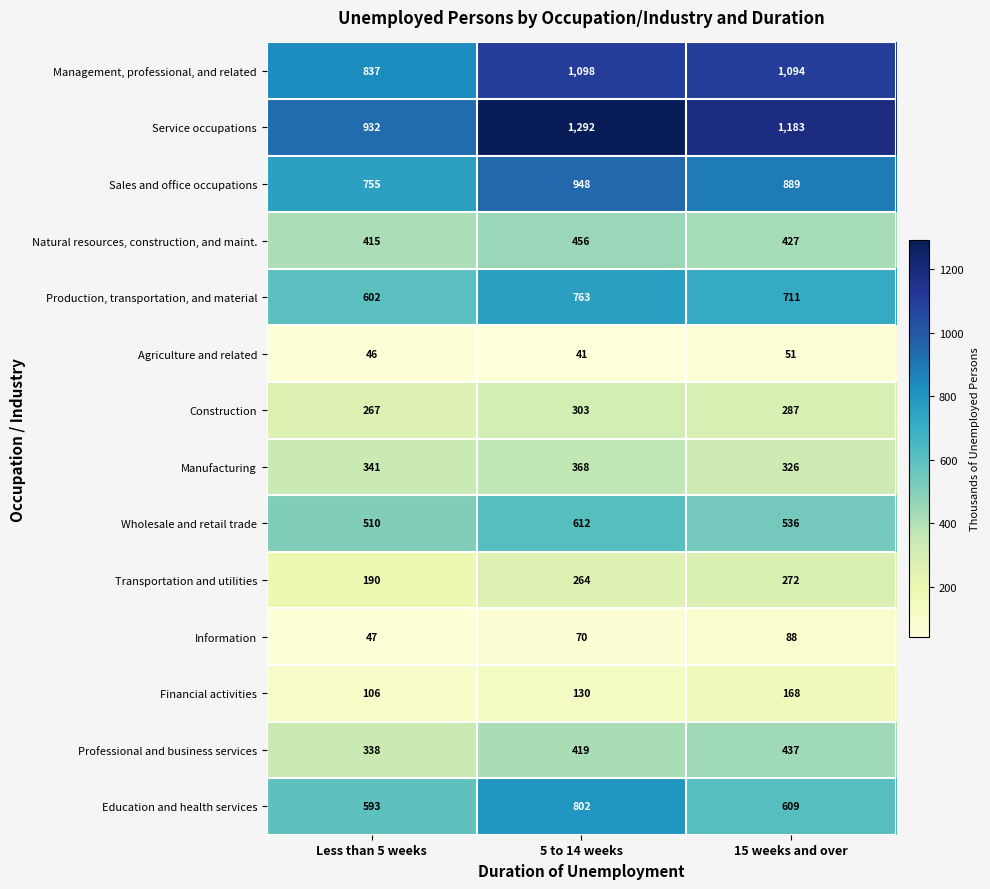

At which category is the sum across all series the highest?

5 to 14 weeks